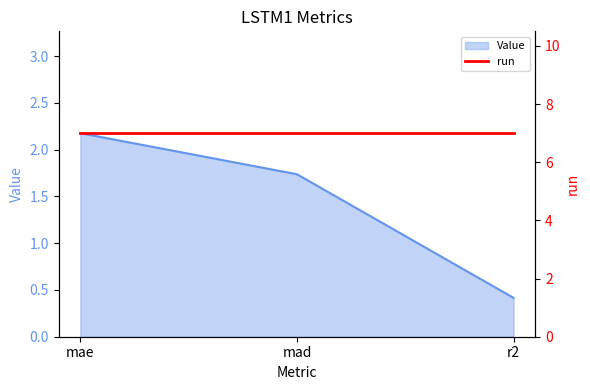

Where is the data nearest to the value 1?

r2